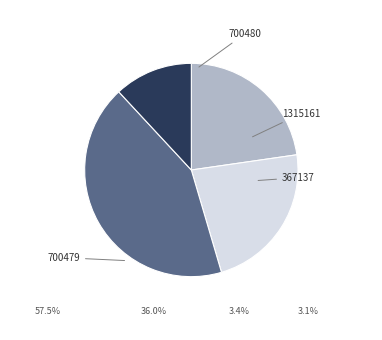

Rank the categories by value from lowest to highest.

367137, 700479, 700480, 1315161